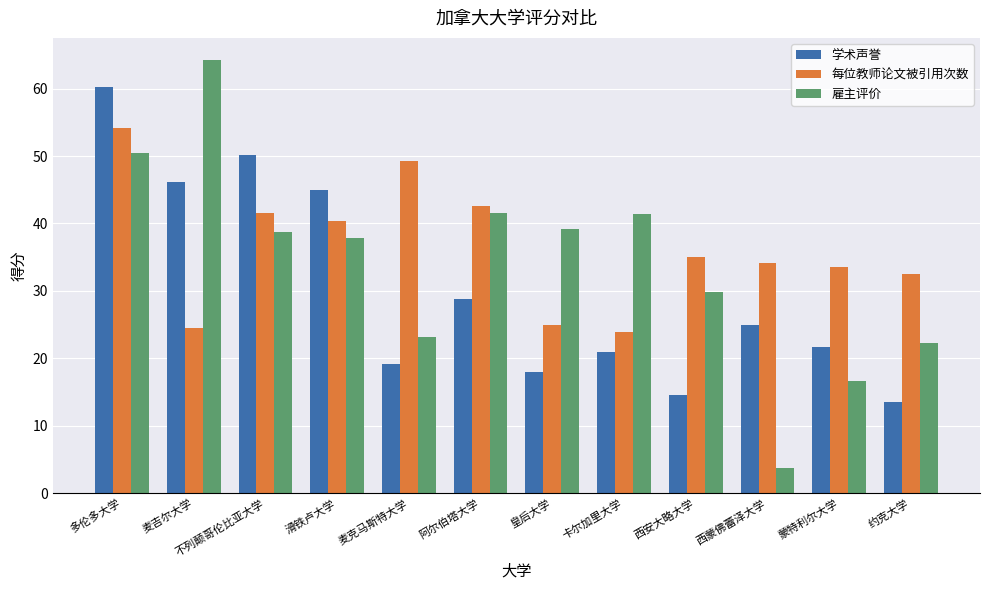

What is the label of the 3rd bar from the right?

西蒙佛蕾泽大学